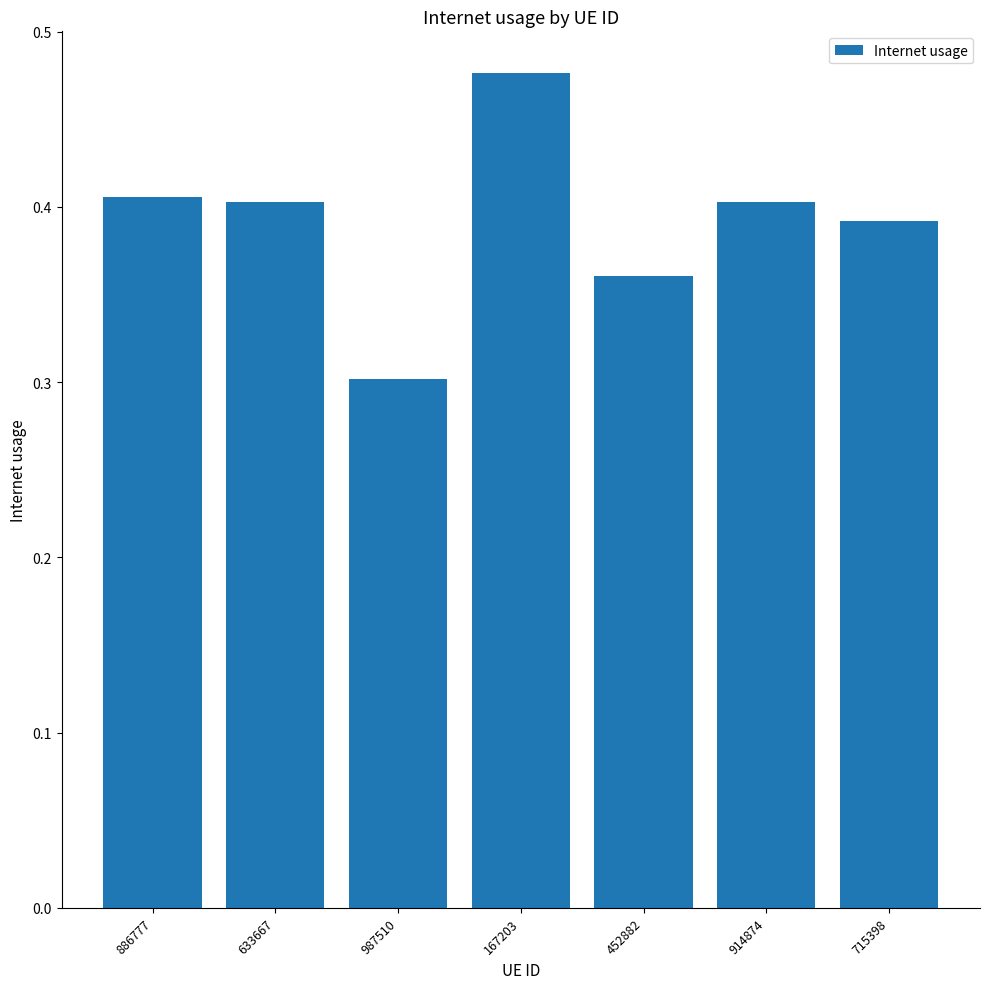

Is it true that the value at 633667 is 0.2?

False